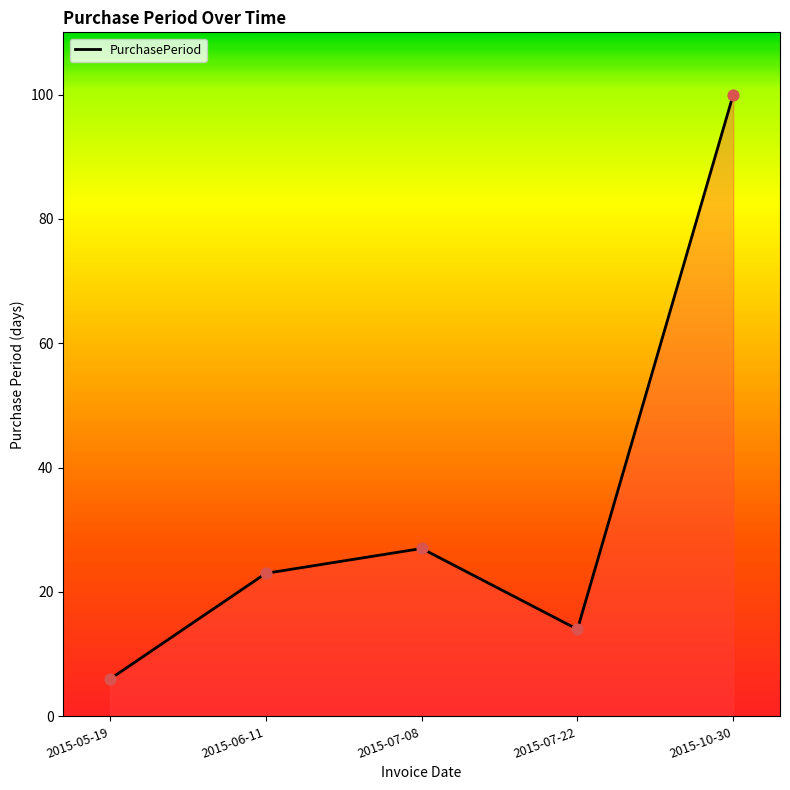

What is the change in value from 2015-05-19 to 2015-06-11?

+17